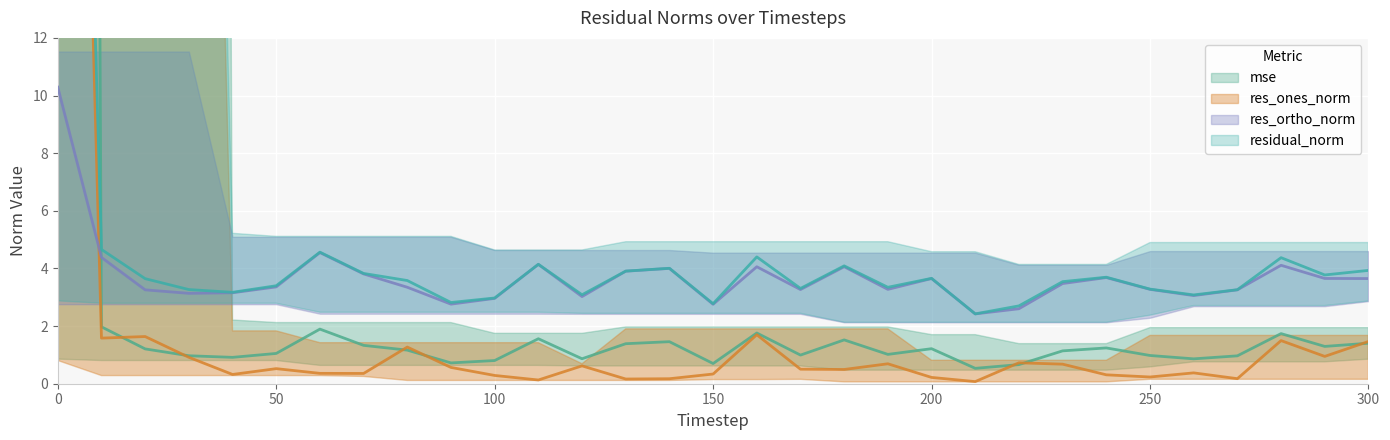

Which label corresponds to the smallest value in the chart?

210